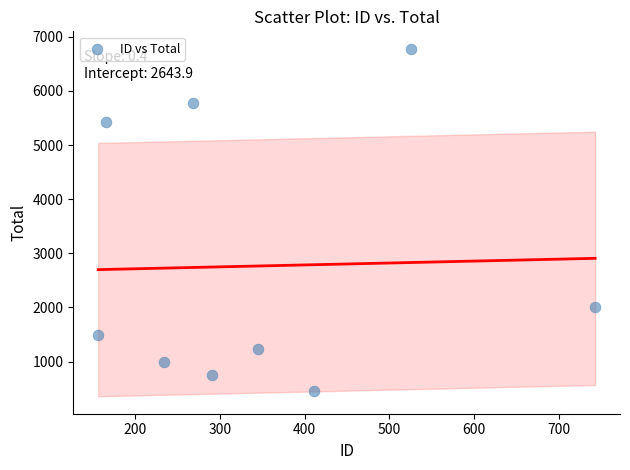

What Y value in the scatter plot is closest to 3615?

2000